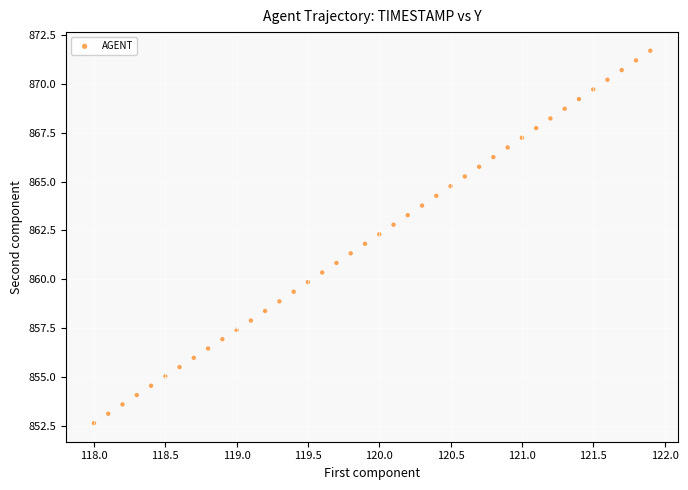

What is the range of Y values (max minus min)?

19.0